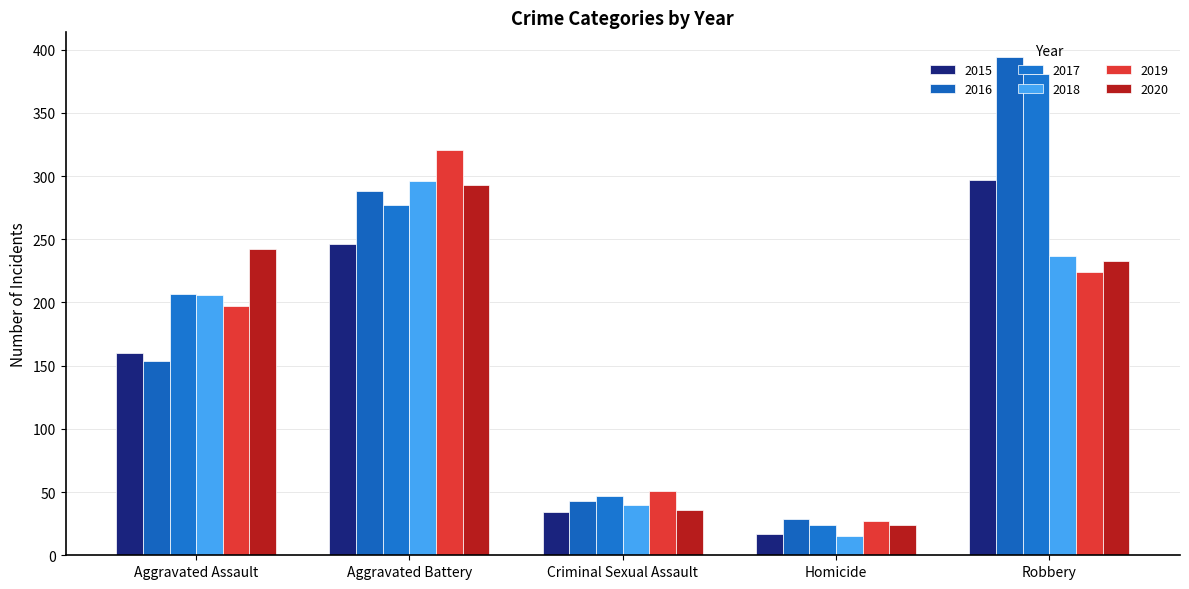

What is the sum of the 2020 values at Homicide and Robbery?

257